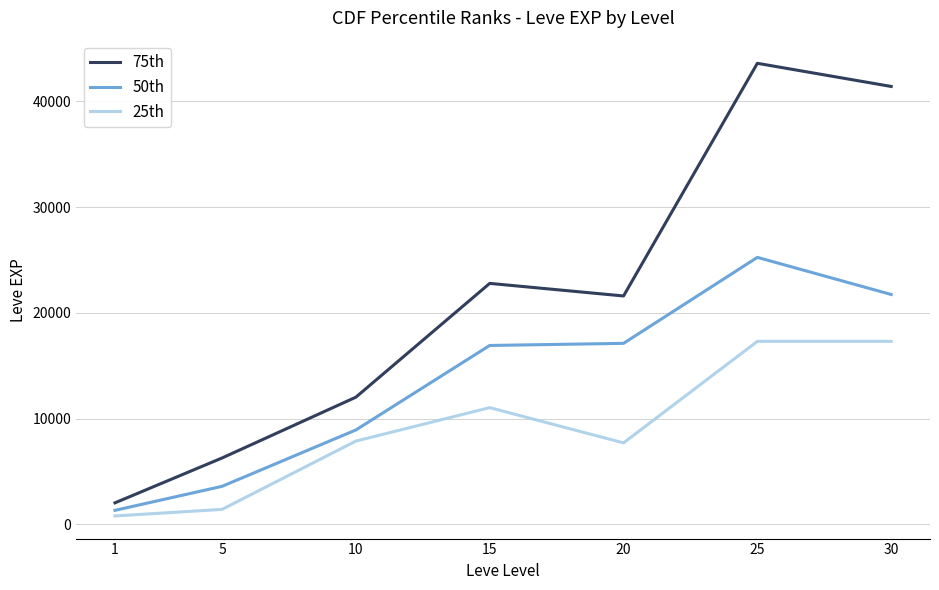

What is the minimum value for 75th?

2040